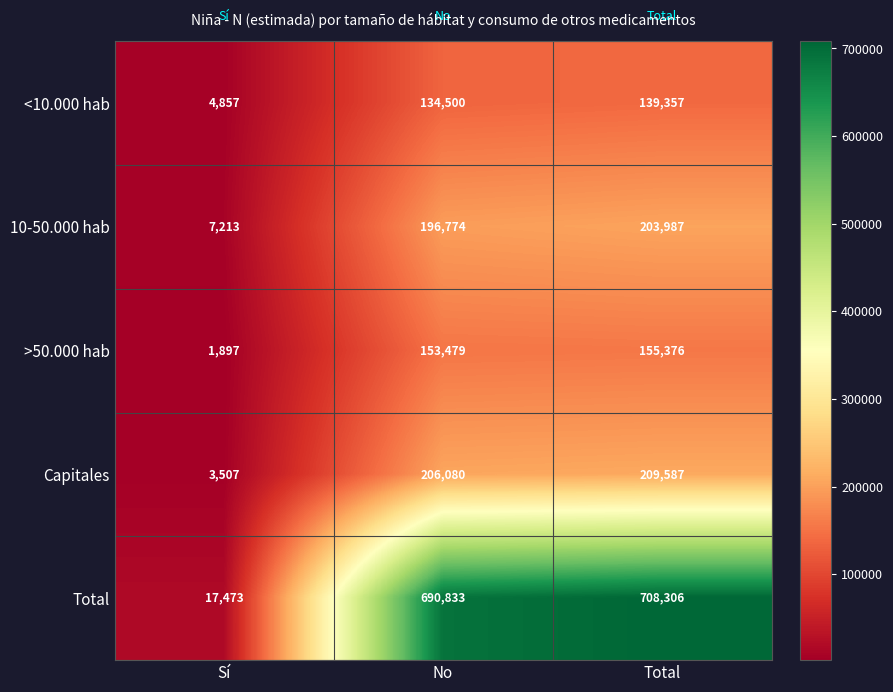

At which label is <10.000 hab closest to 72107?

No